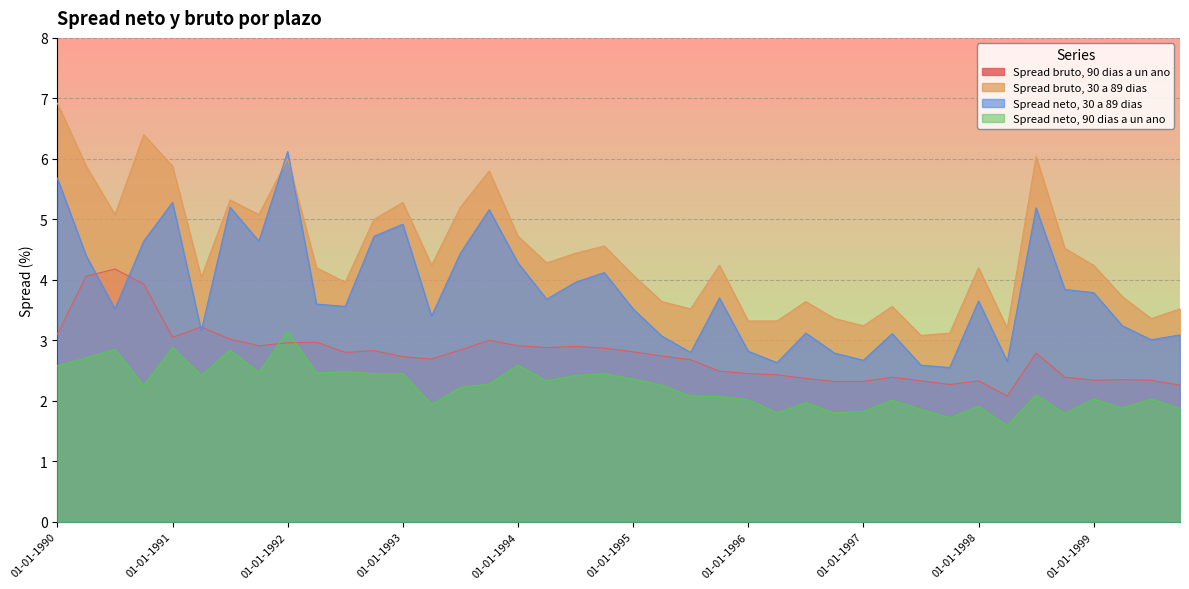

What is the total value across all series at 01-07-1995?

11.1